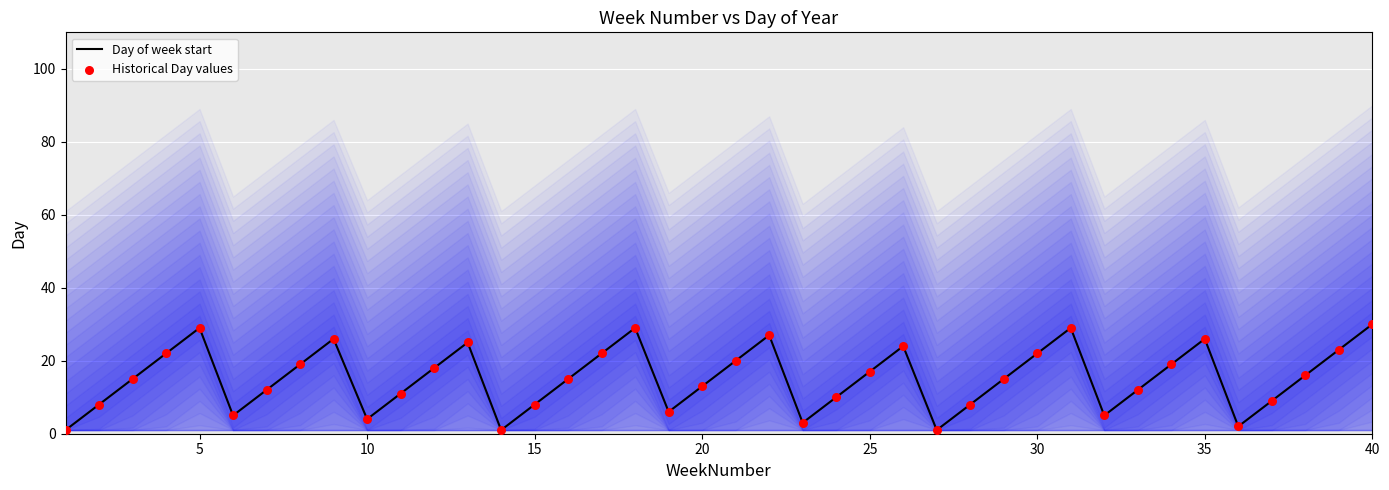

At which category is the sum across all series the highest?

40